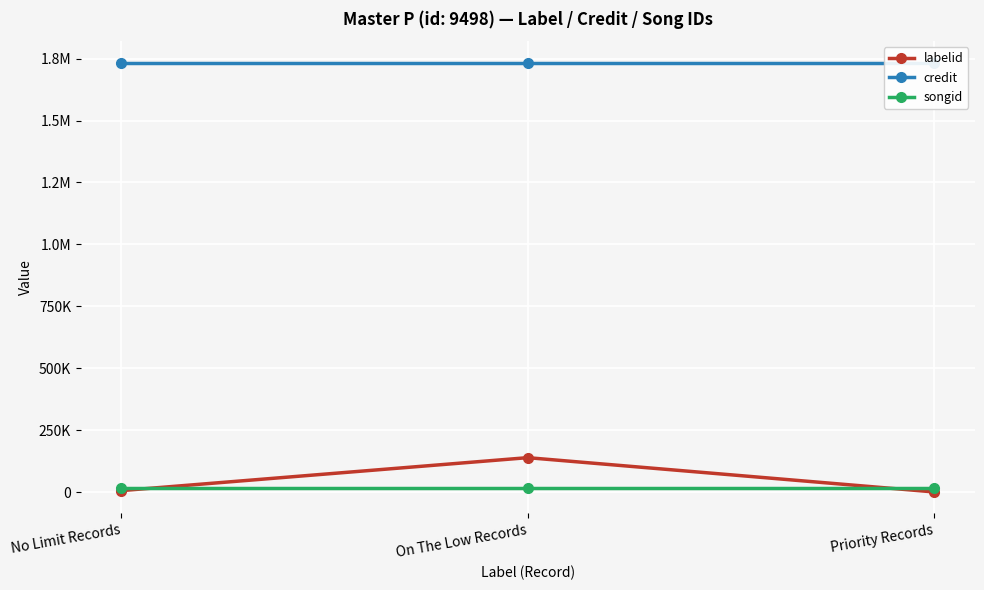

What is the average value of the labelid series?

49544